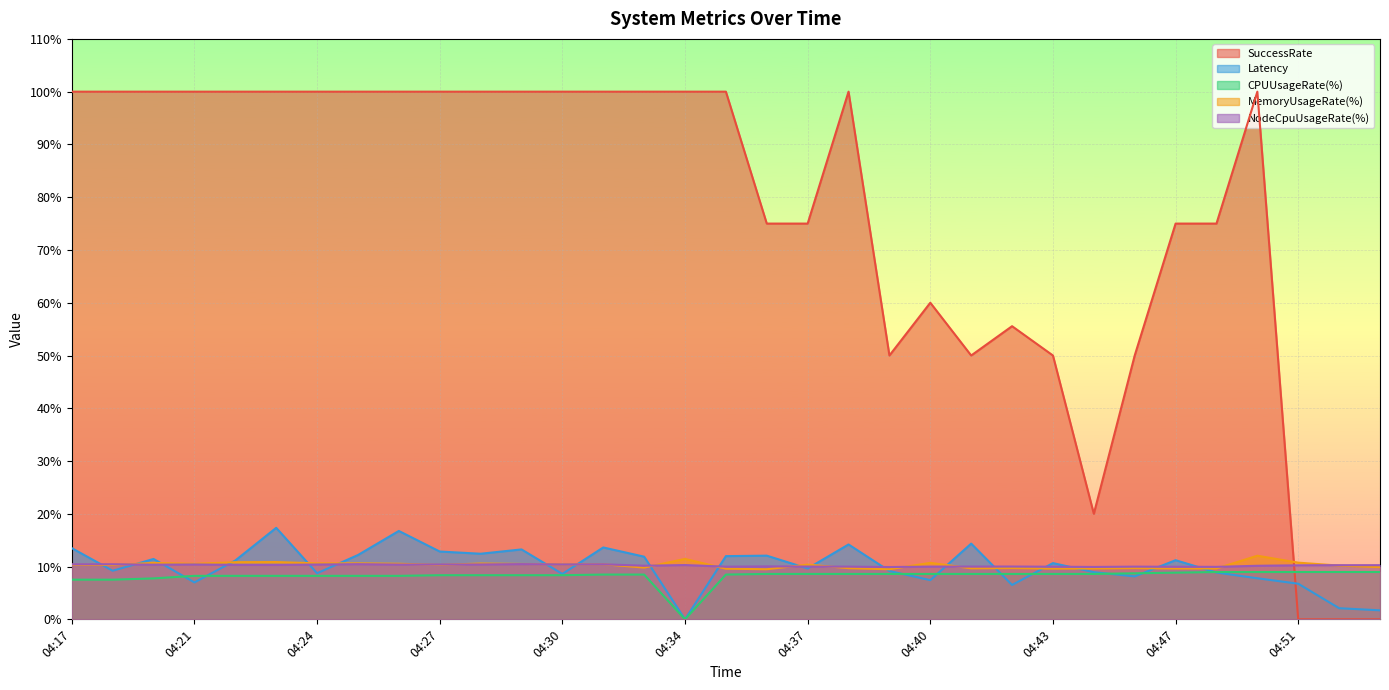

How many distinct data groups are displayed?

5